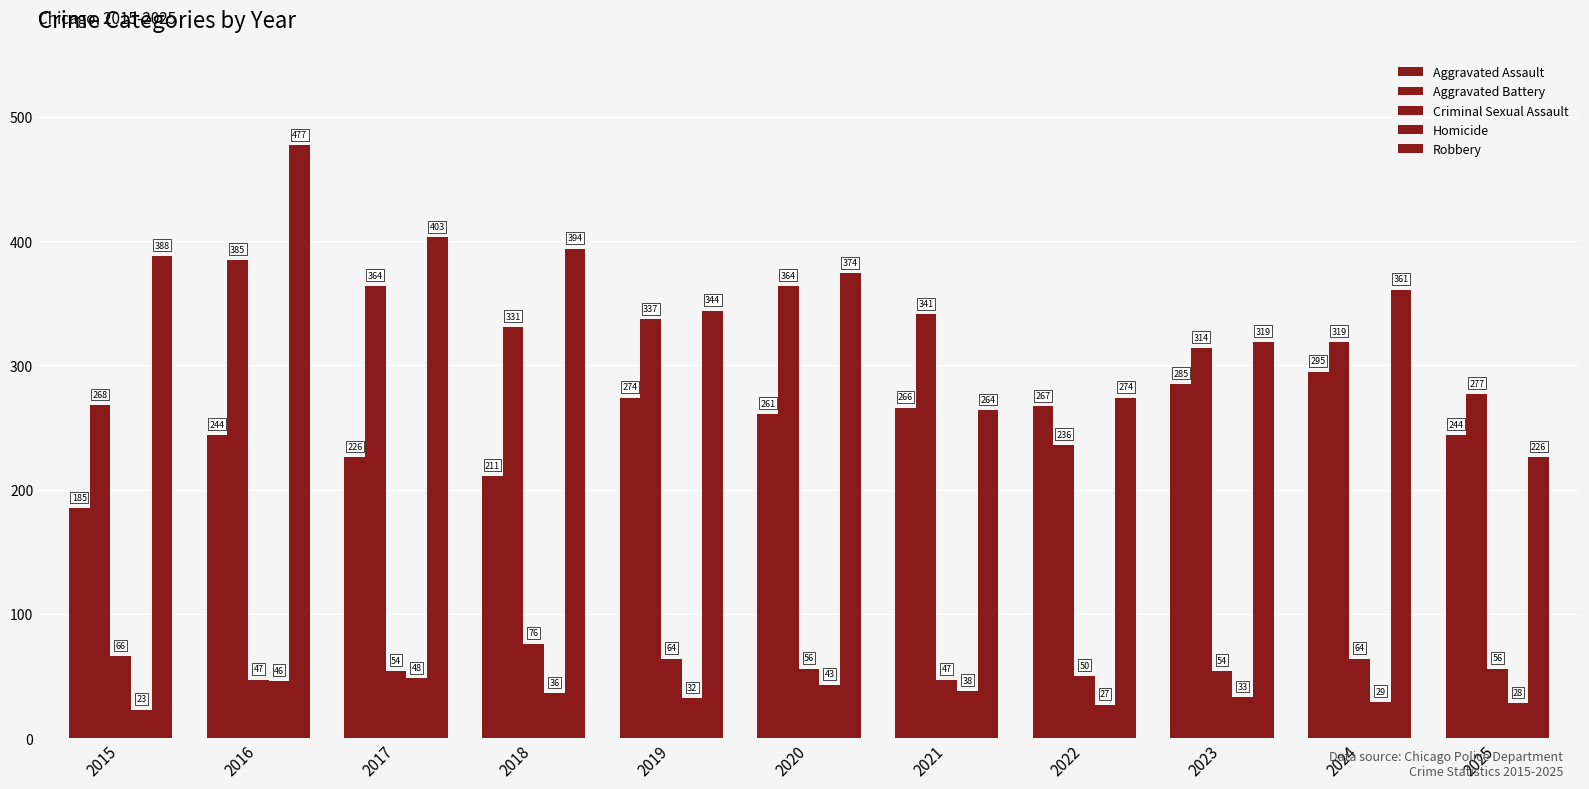

True or false: Criminal Sexual Assault has a value of 56 at 2025.

True